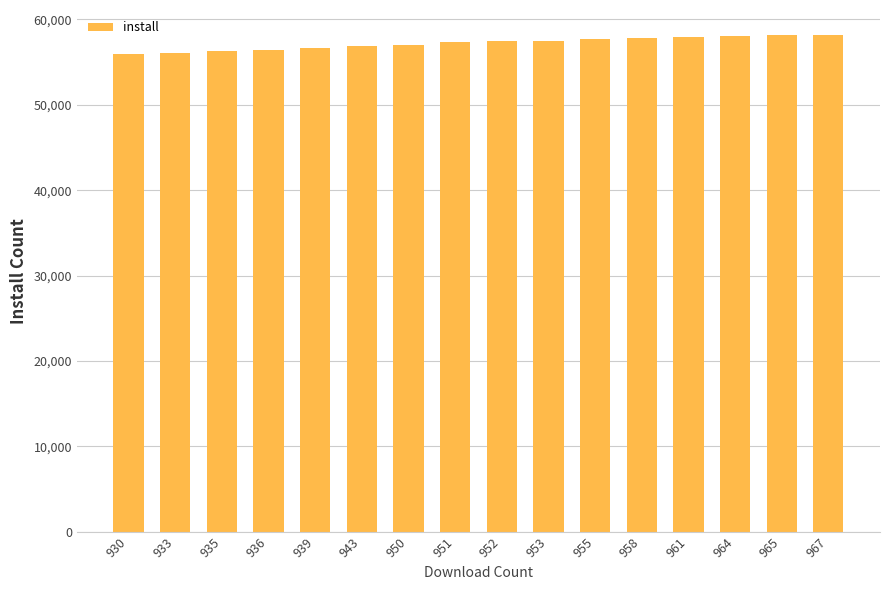

The value at 930 is 55933. True or false?

True